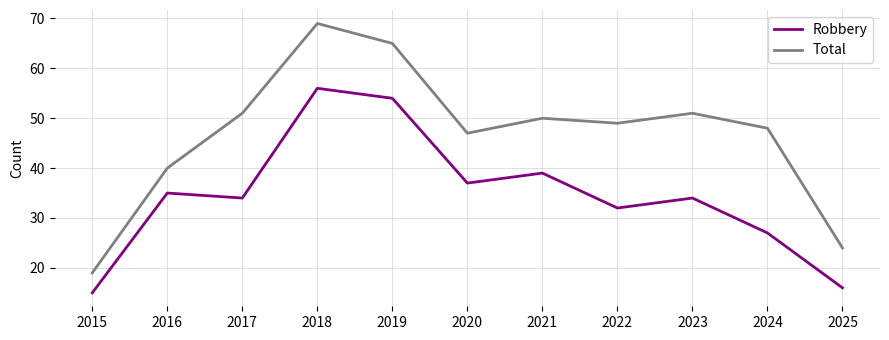

Which category has the lowest value across all series?

2015